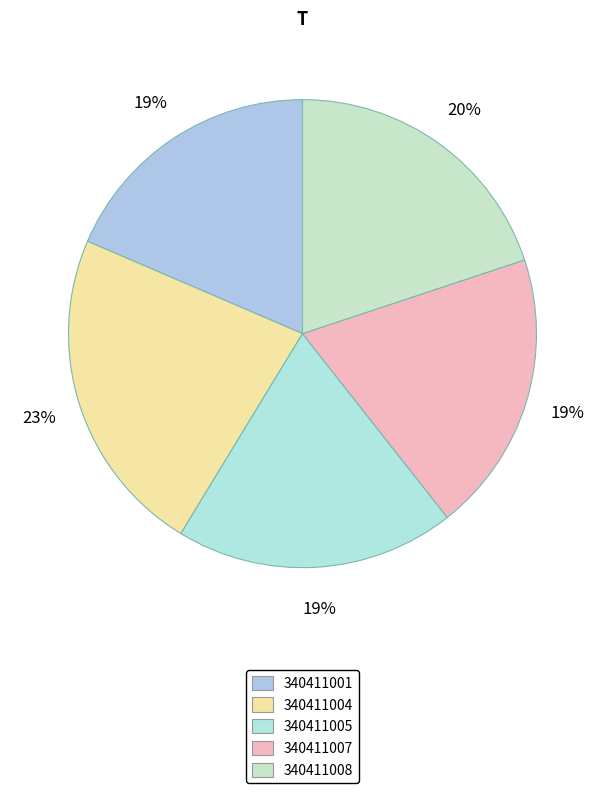

What is the ratio of the value at 340411004 to the value at 340411007?

1.2